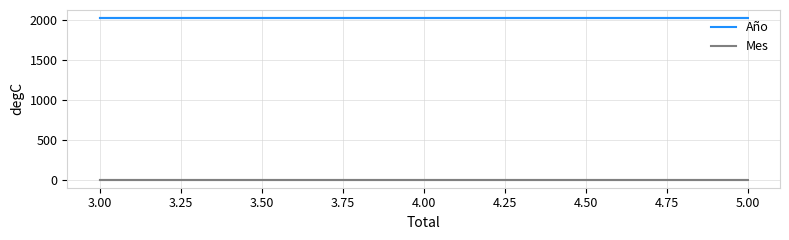

What is the sum of the Año values at 5.00 and 3.00?

4036